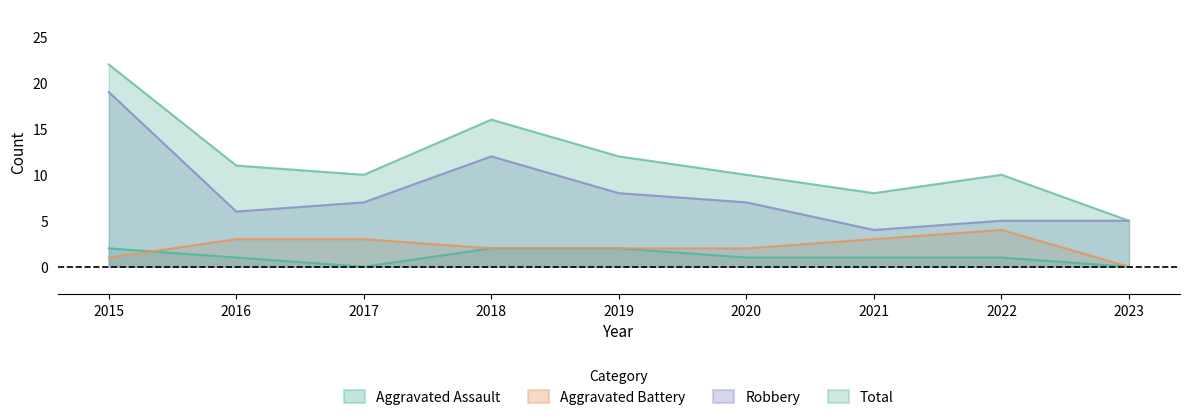

Reading left to right, what are all the values shown in this chart?

Aggravated Assault: 2	1	0	2	2	1	1	1	0
Aggravated Battery: 1	3	3	2	2	2	3	4	0
Robbery: 19	6	7	12	8	7	4	5	5
Total: 22	11	10	16	12	10	8	10	5